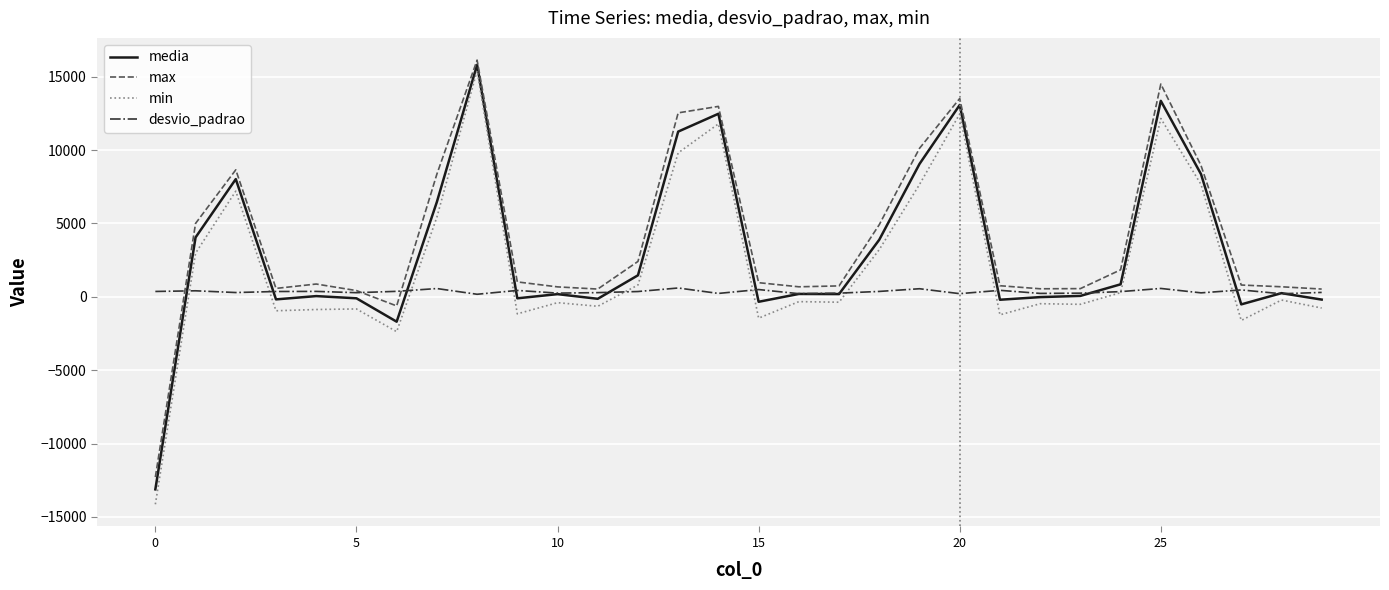

Rank the series by their average value, from lowest to highest.

desvio_padrao, min, media, max